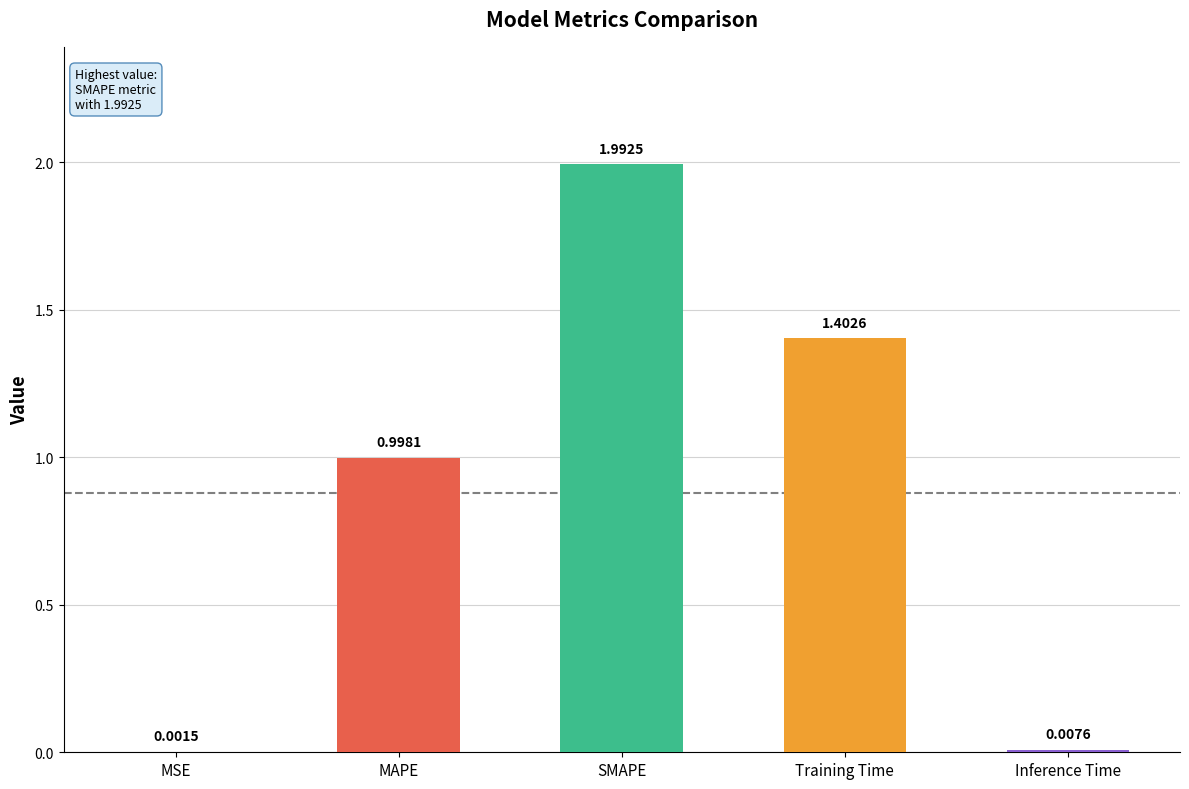

Which has a higher value, SMAPE or Inference Time?

SMAPE